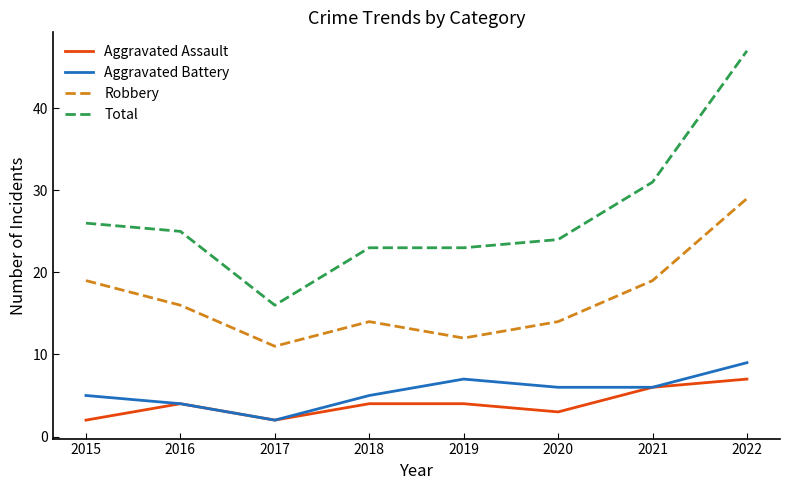

Count the Robbery values in the range 14 to 19.

5